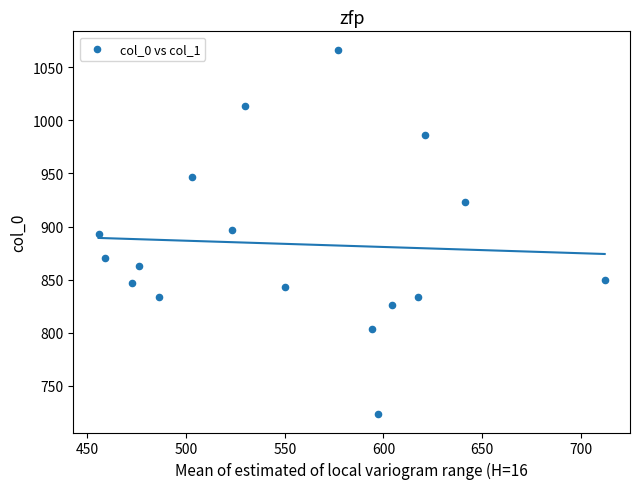

List the coordinates of all points as (Y, X) pairs, reading left to right.

(893.3, 455.6)  (870.0, 459.0)  (846.7, 472.5)  (863.3, 475.9)  (833.3, 486.0)  (946.7, 502.9)  (896.7, 523.1)  (1013.3, 529.9)  (843.3, 550.1)  (1066.7, 577.1)  (803.3, 594.0)  (723.3, 597.4)  (826.7, 604.1)  (833.3, 617.6)  (986.7, 621.0)  (923.3, 641.2)  (850.0, 712.1)